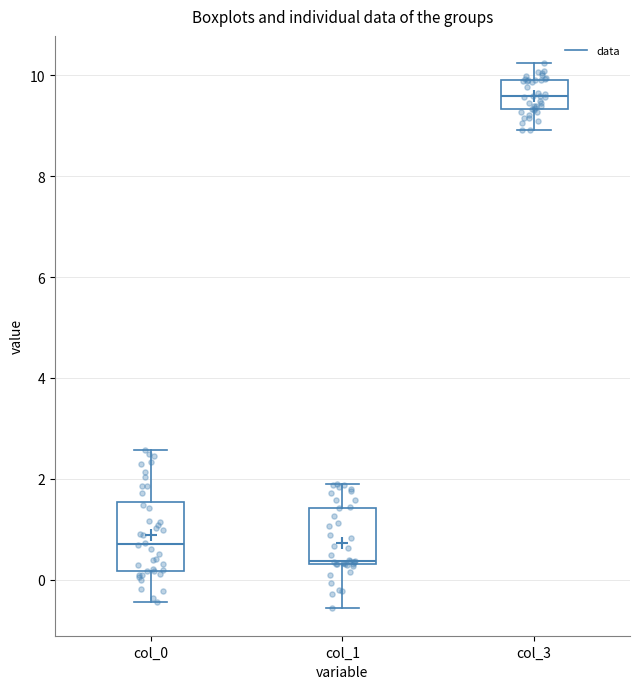

Reading left to right, transcribe this box plot: for each box, give where its median line is, the range the box spans, and where its two whiskers end, as read against the y-axis. The values are not printed on the chart, so give them approximately, as read against the axis.

col_0: median 0.8, box 0.2 to 1.6, whiskers -0.4 to 2.6
col_1: median 0.4 (just above the box's lower edge), box 0.4 to 1.4, whiskers -0.6 to 1.8
col_3: median 9.6, box 9.4 to 10.0, whiskers 9.0 to 10.2